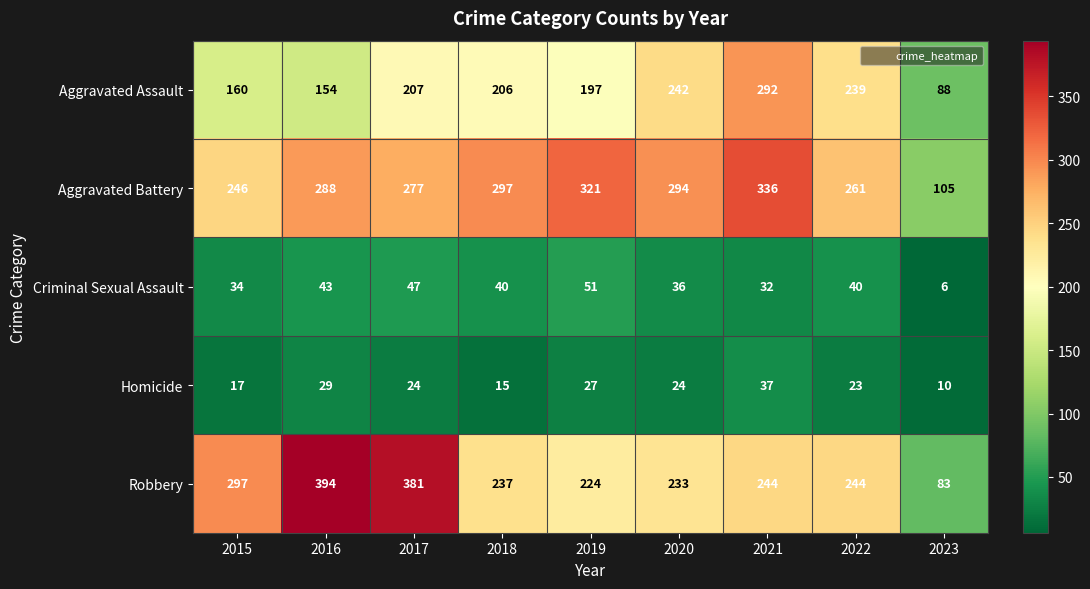

What is the sum of the Homicide values at 2022 and 2020?

47